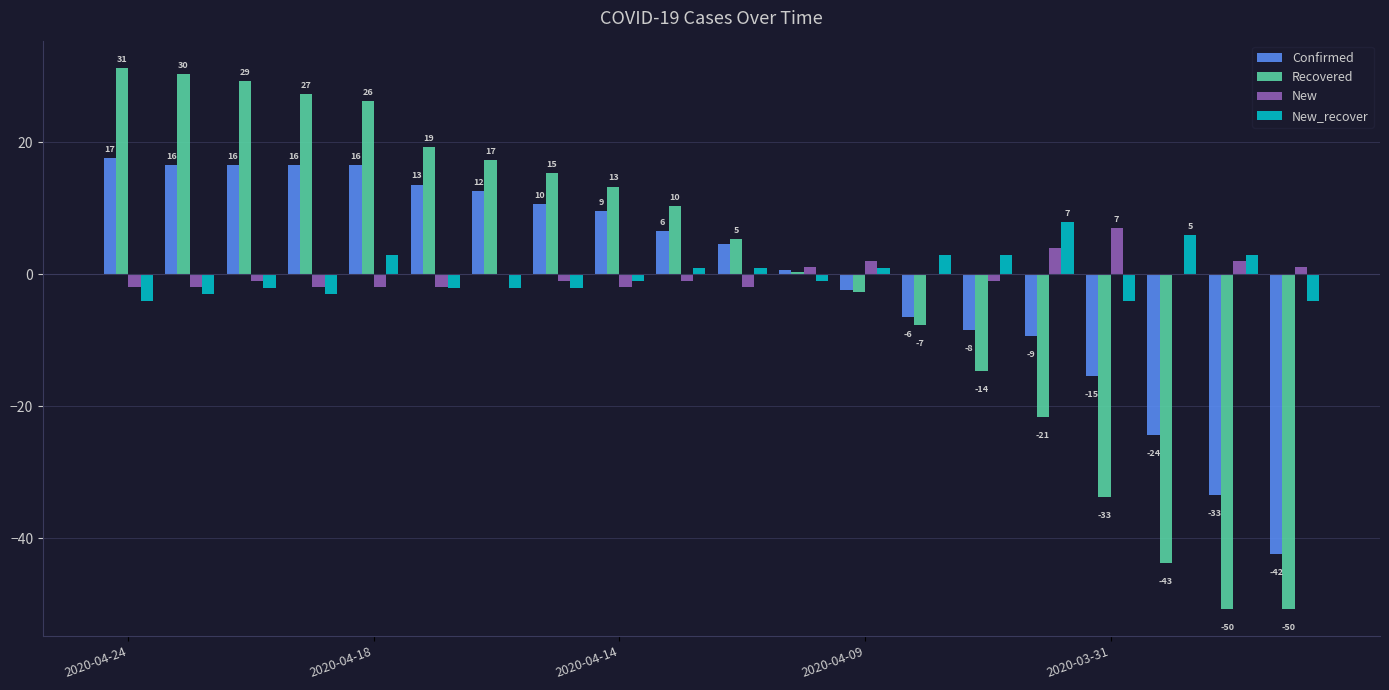

Which series has the largest range (max minus min)?

Recovered